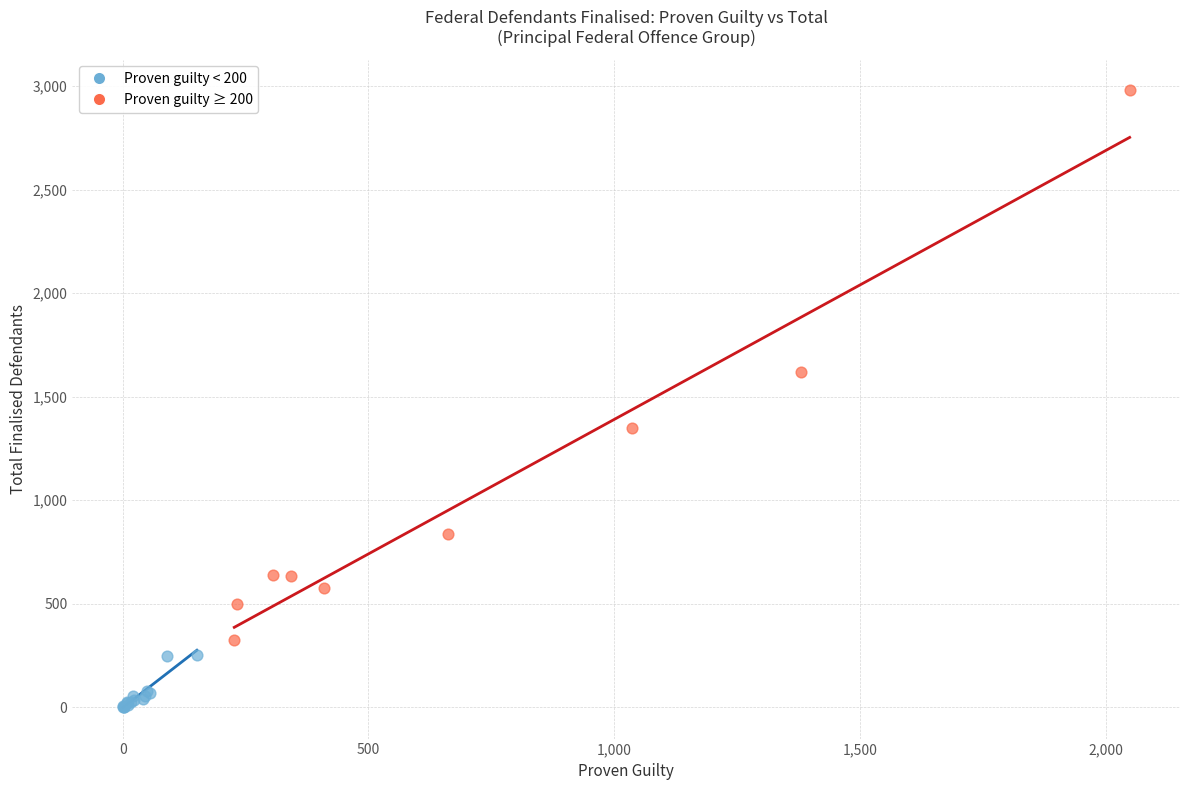

Which series contains the highest Y value?

Proven guilty ≥ 200